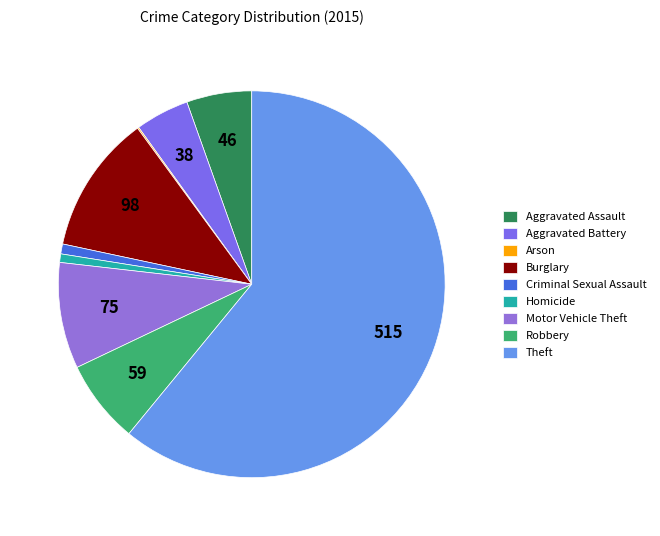

The Arson slice represents 1% of the pie. True or false?

False